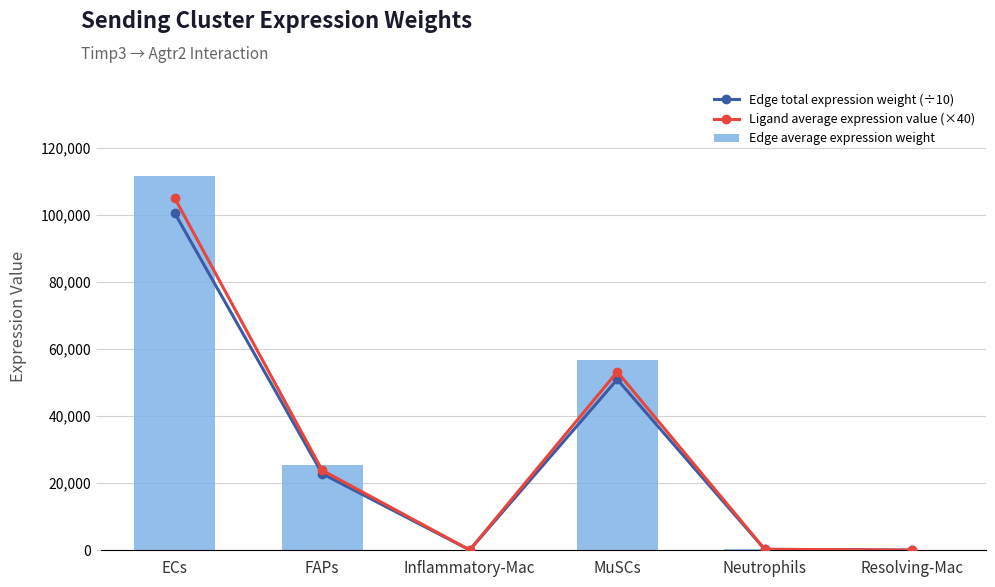

At which label is Edge total expression weight (÷10) closest to 50263?

MuSCs